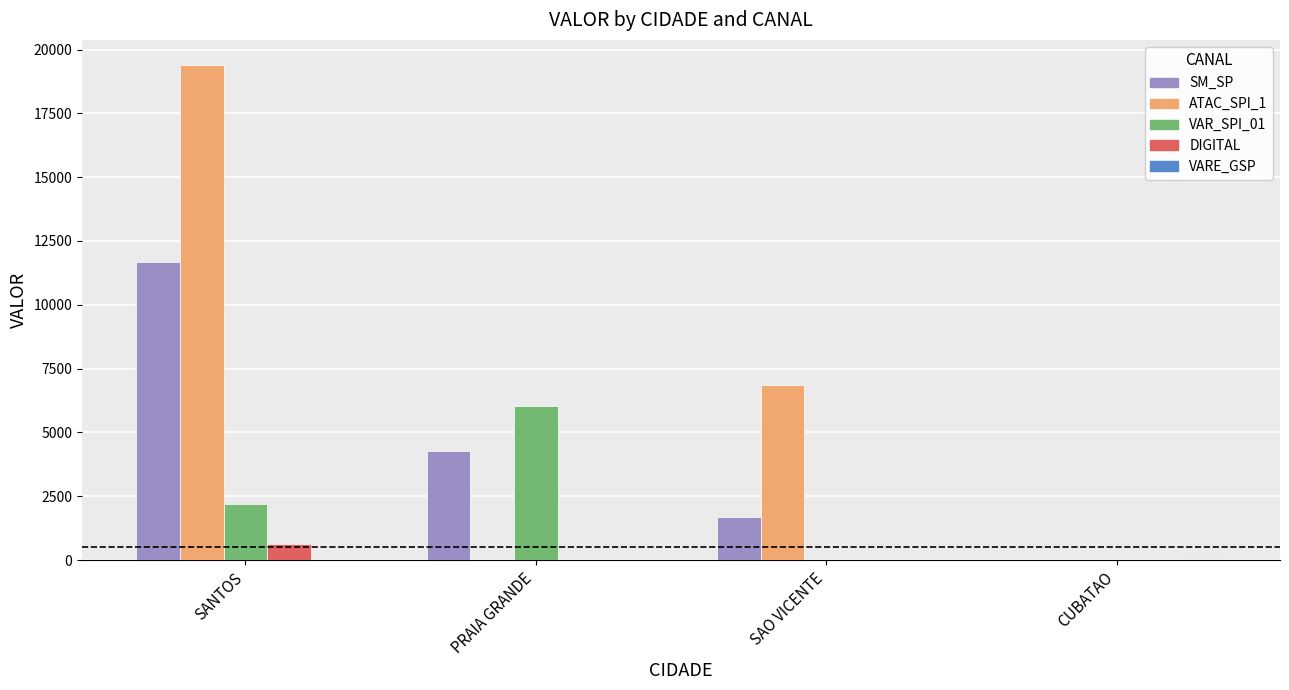

Are the bars horizontal?

No